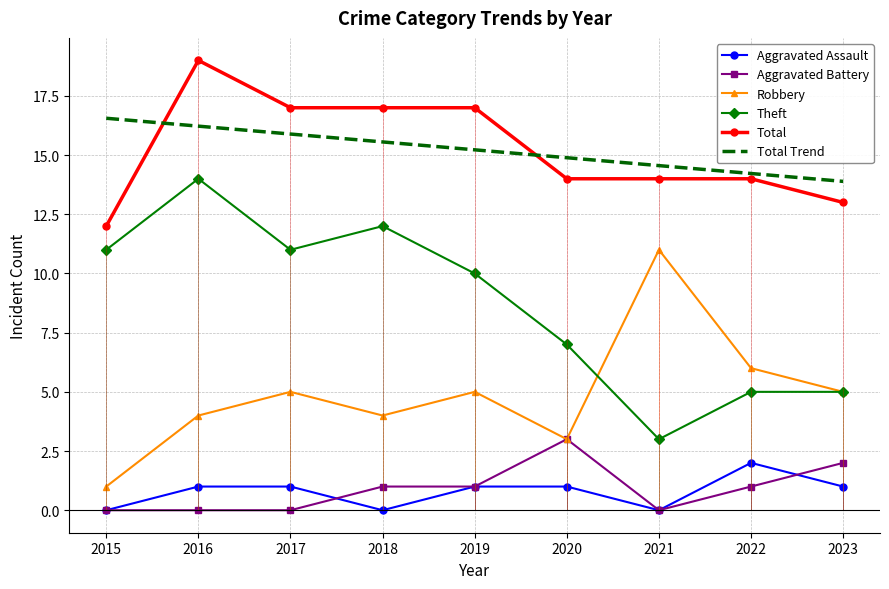

Is the value of Aggravated Battery at 2018 greater than the value of Aggravated Assault at 2022?

No